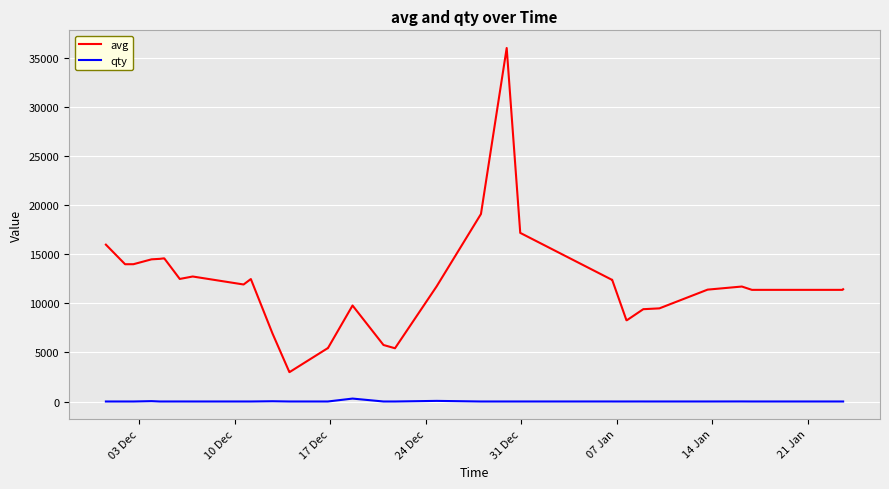

Which series has the widest spread of values?

avg